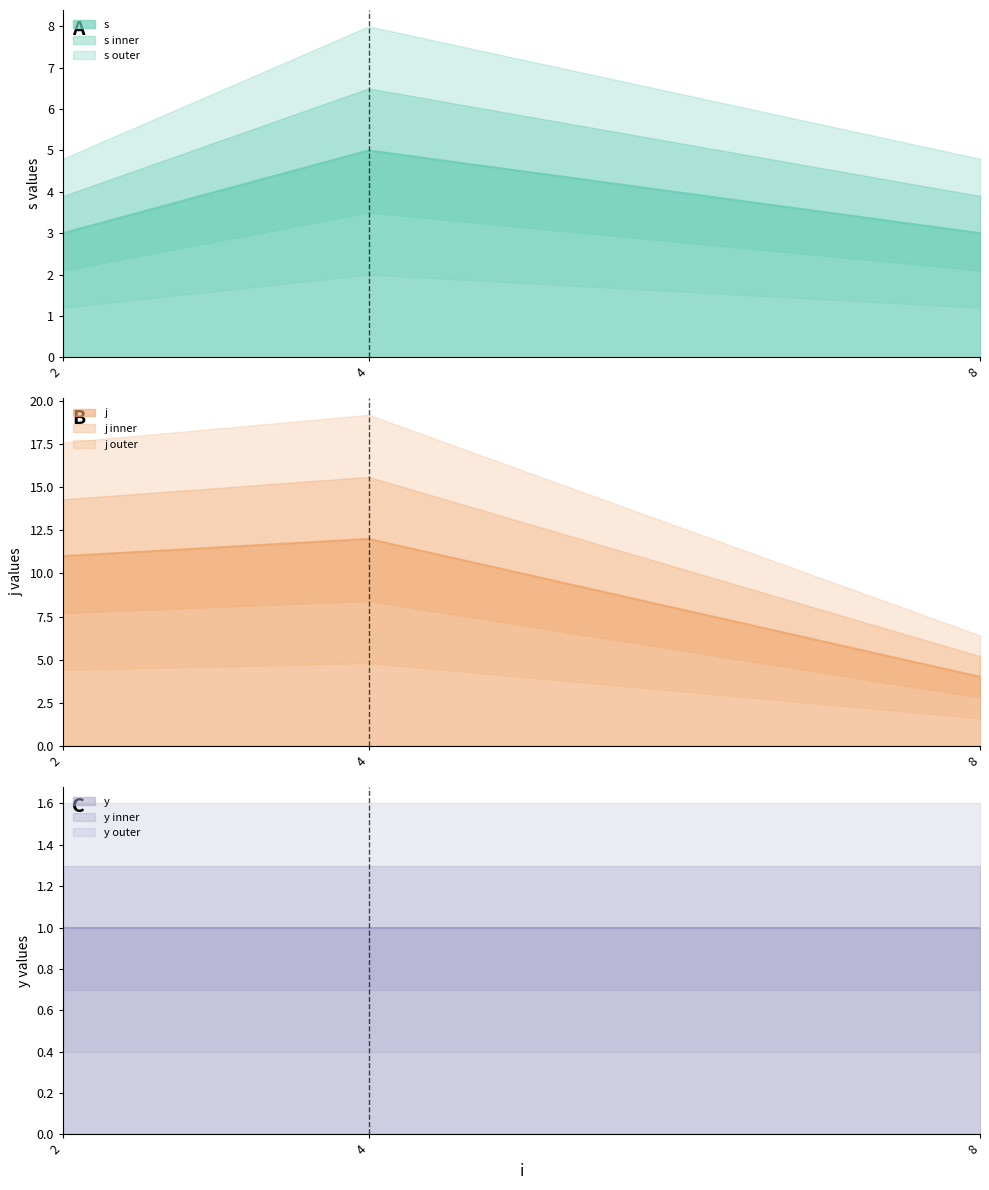

Does the chart display data point markers on the line(s)?

No